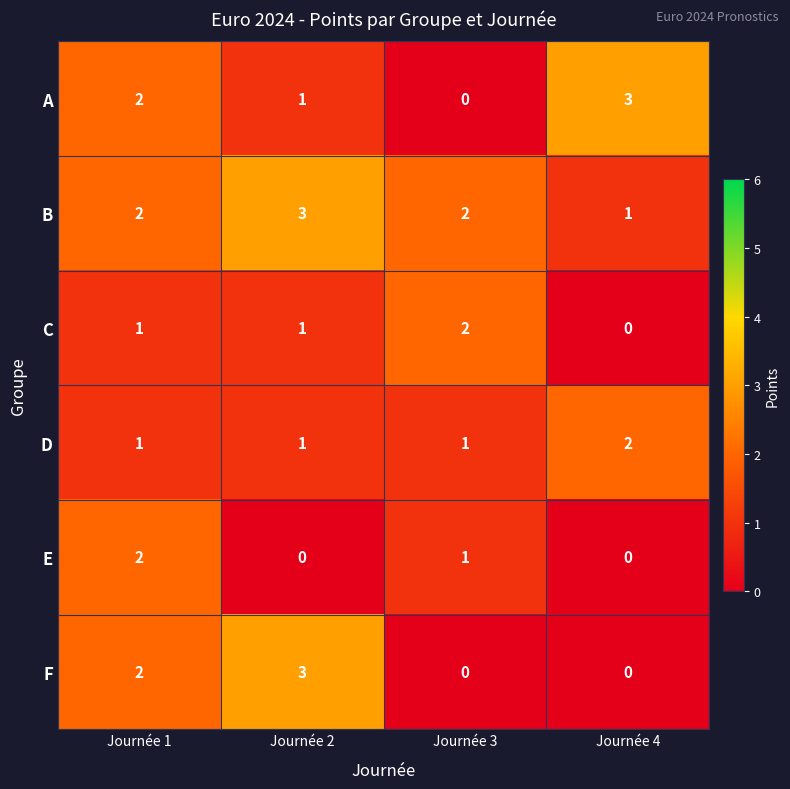

What is the total value across all series at Journée 4?

6